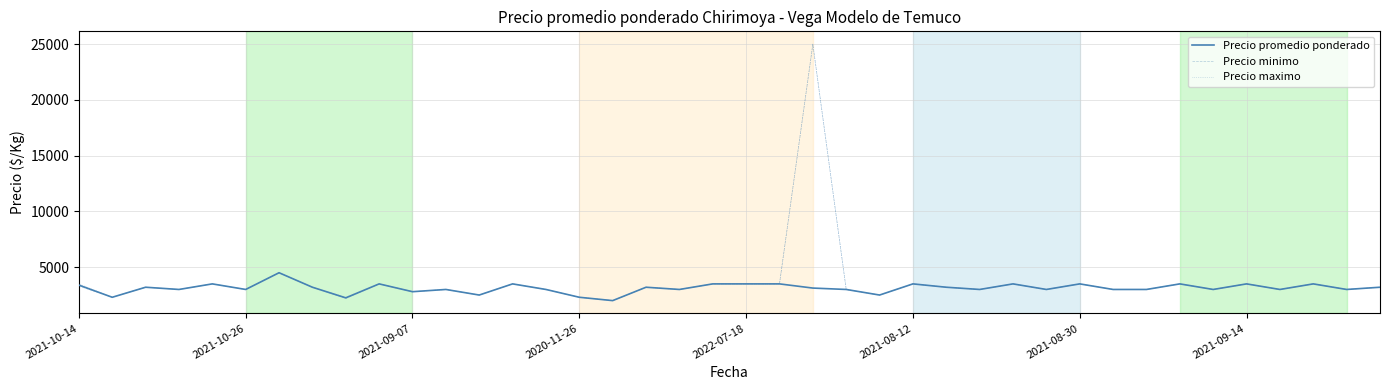

What is the minimum value shown in the chart?

2000